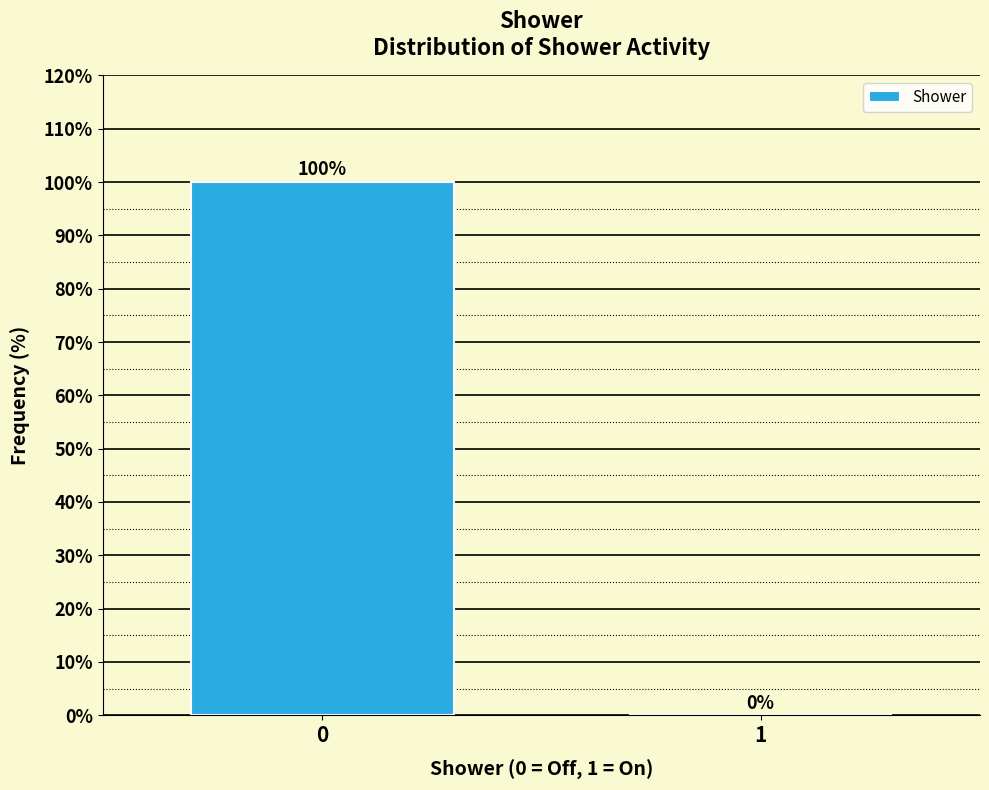

Reading right to left, transcribe all the data shown in this chart.

1=0	0=100